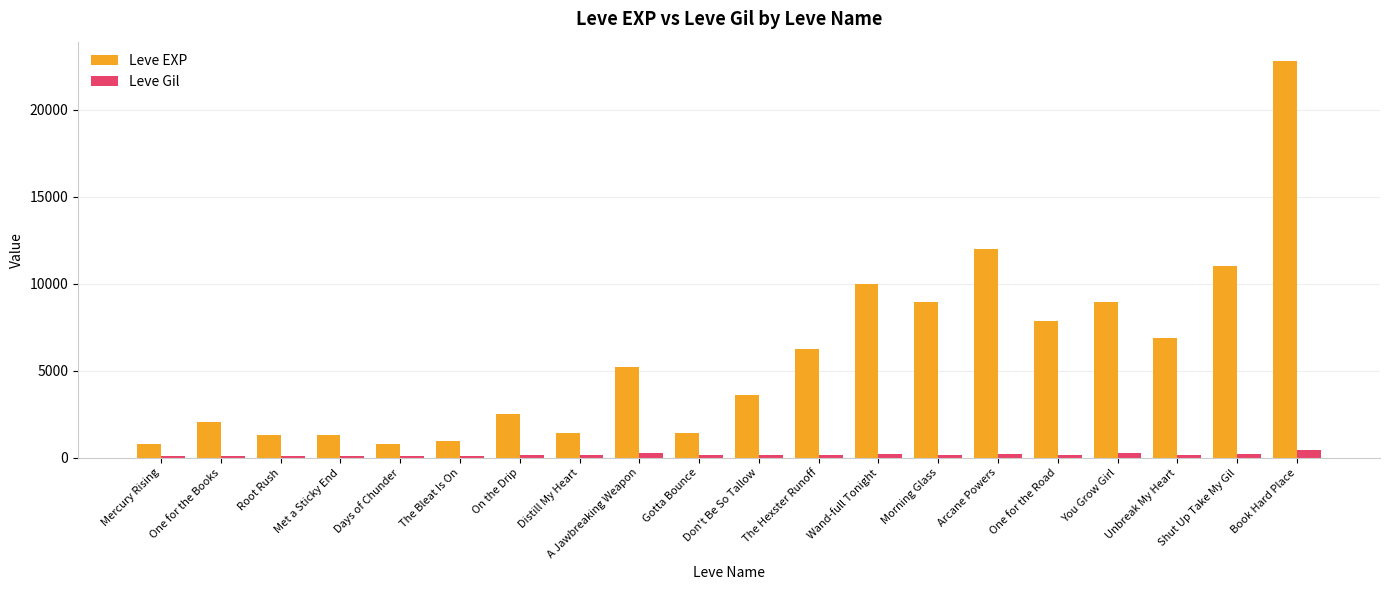

What is the highest value of the Leve EXP series?

22790